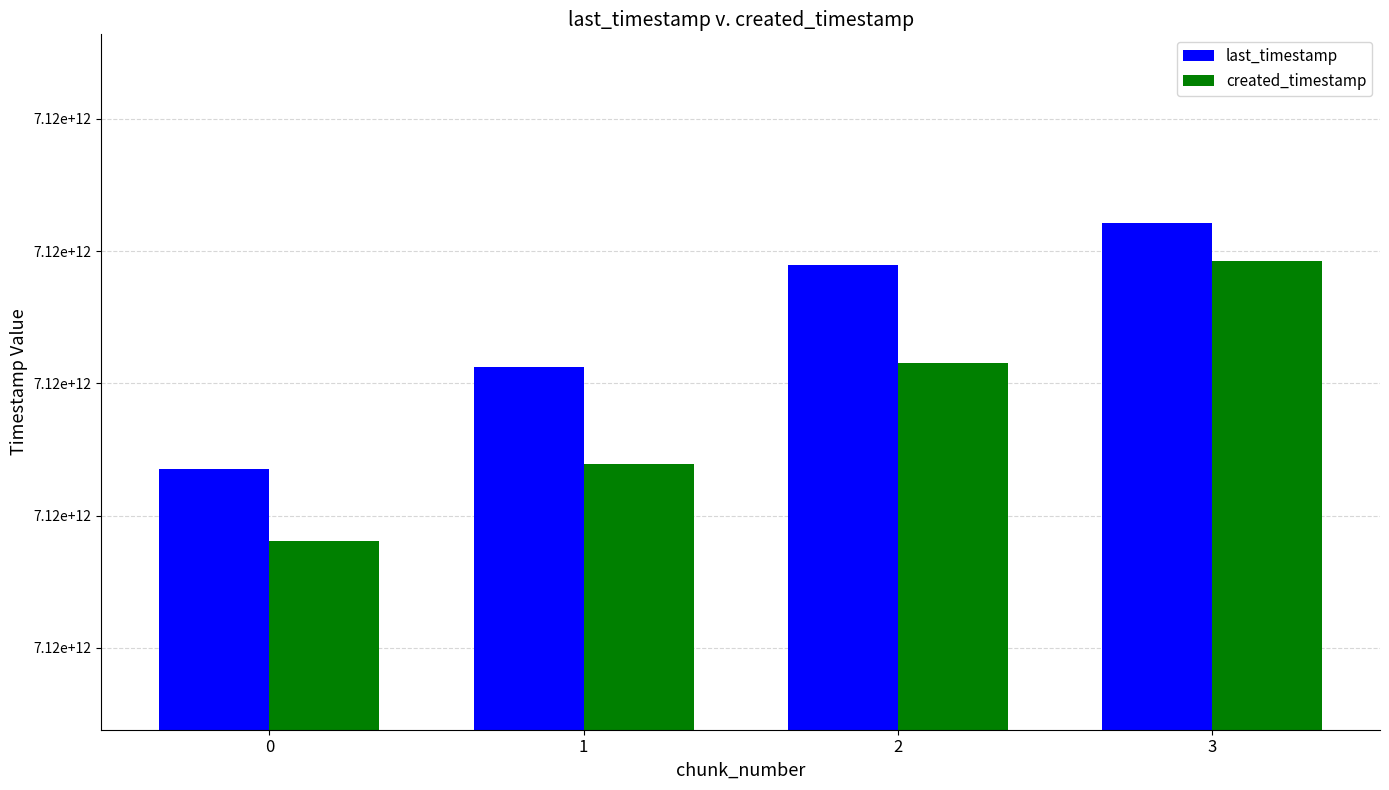

What is the sum of all last_timestamp values?

28469591030414